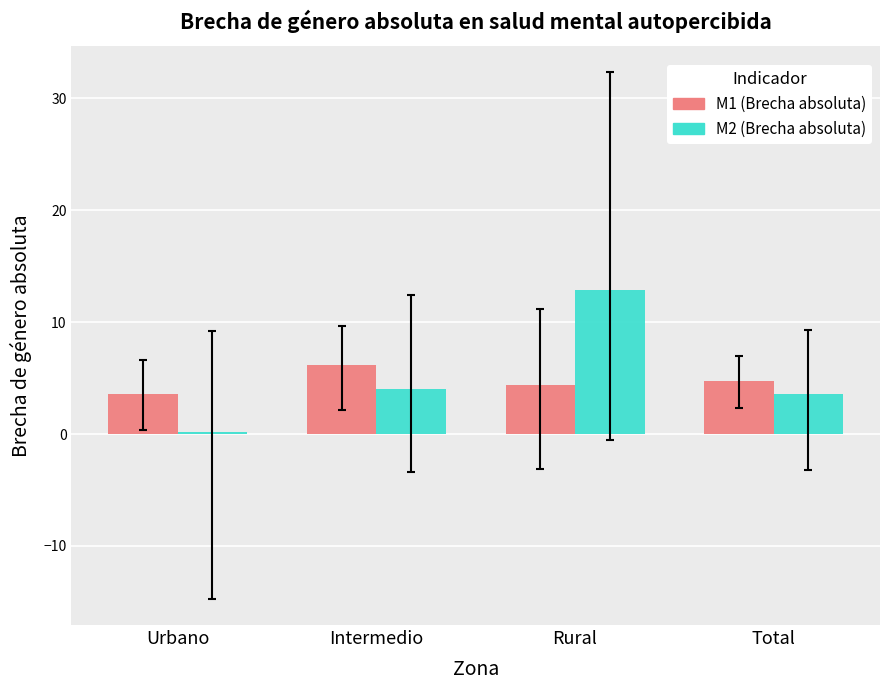

What is the sum of the M2 (Brecha absoluta) values at Rural and Total?

16.5